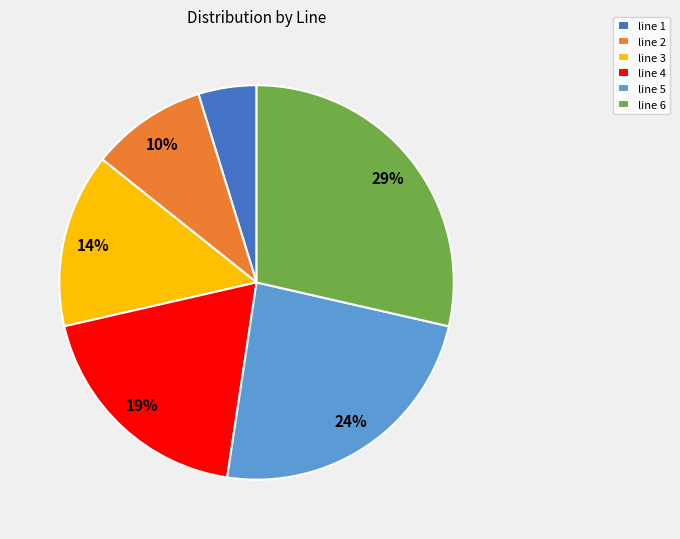

How many segments does this pie chart have?

6